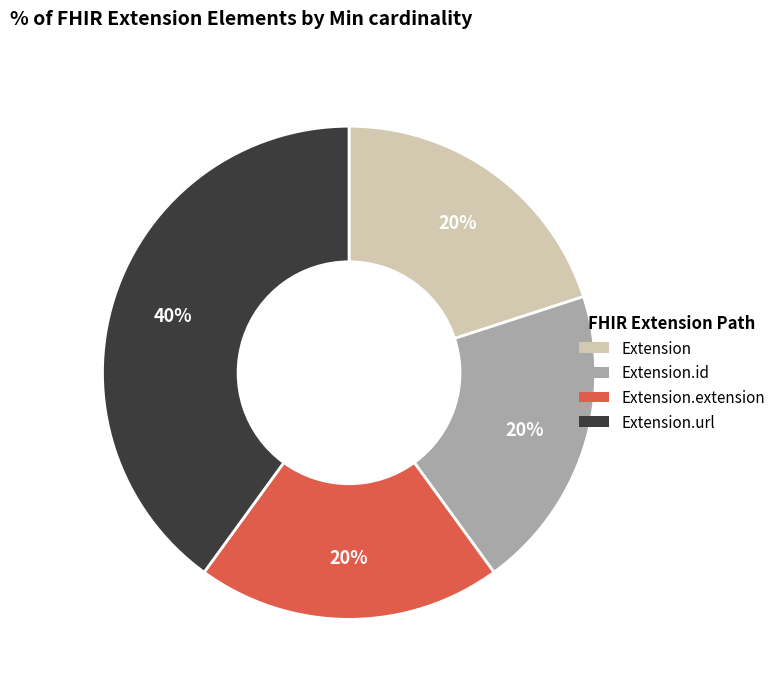

Count the number of slices in the pie.

4